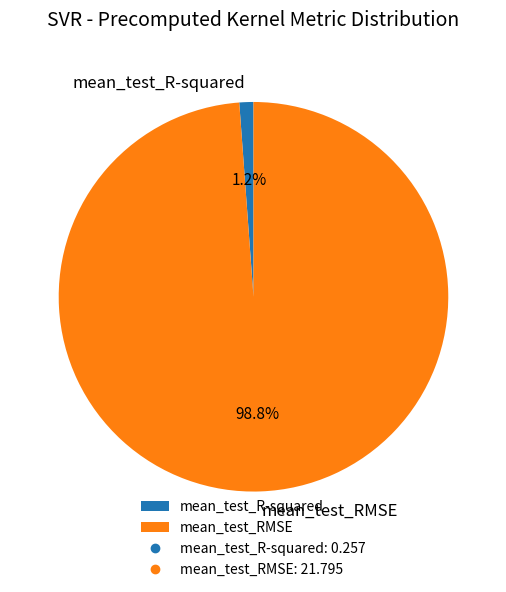

Which slice is the smallest?

mean_test_R-squared